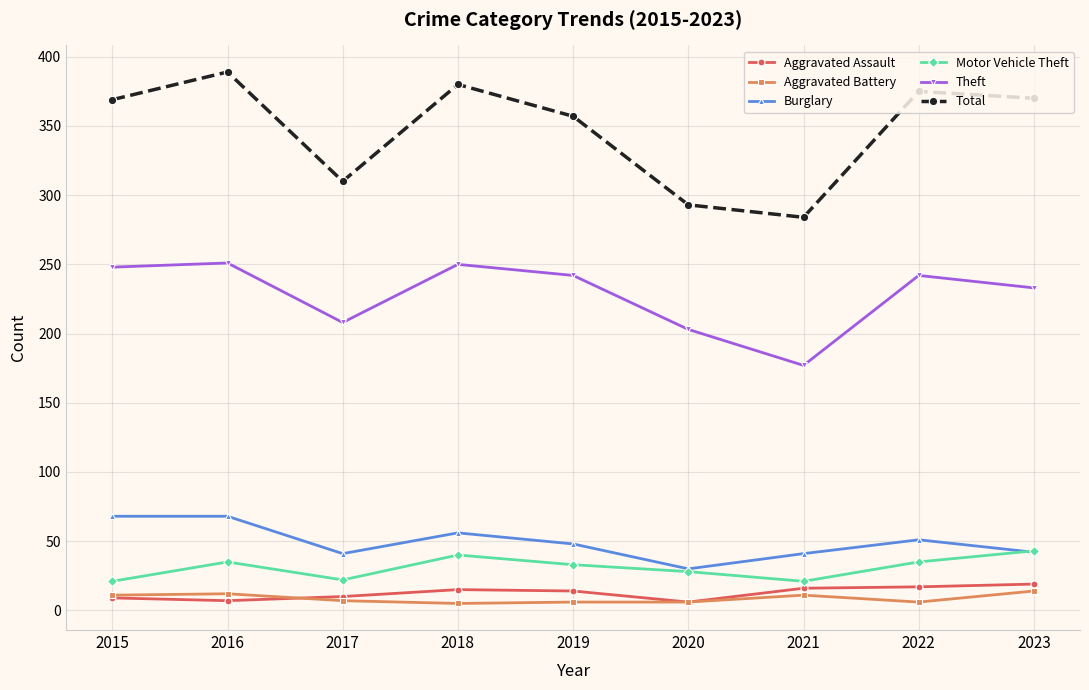

Which label corresponds to the largest value in the chart?

2016